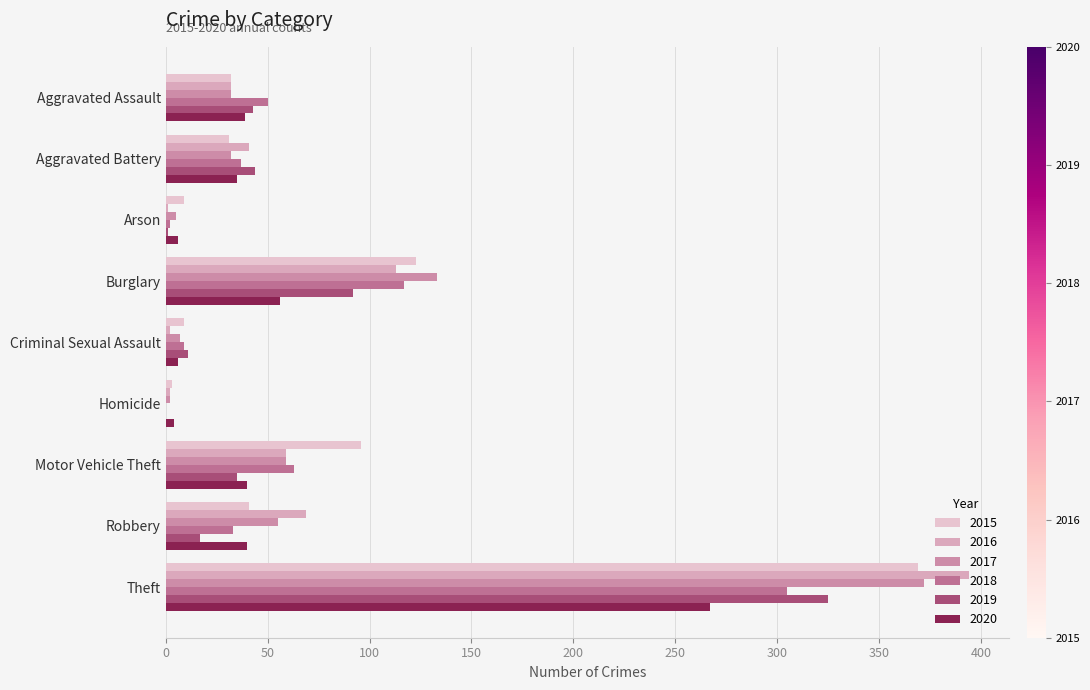

True or false: 2017 has a value of 57 at Aggravated Battery.

False